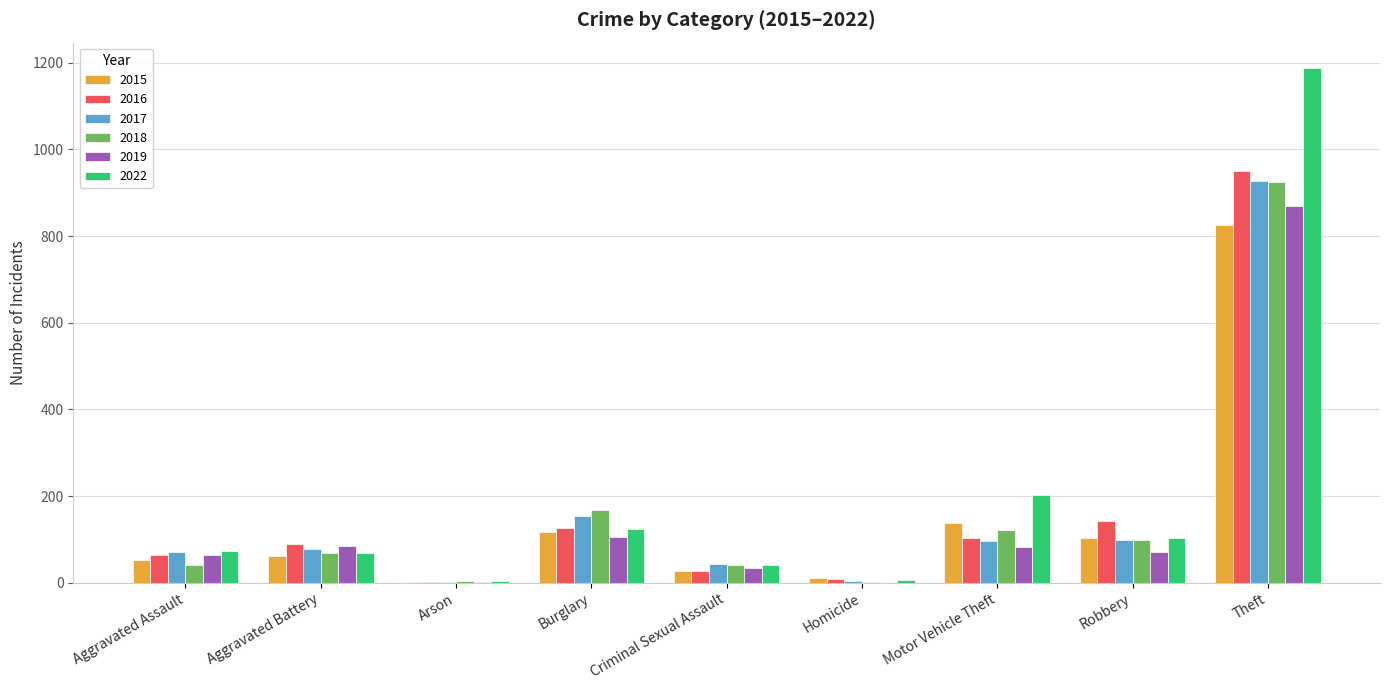

The 2016 series shows 89 at Aggravated Battery. True or false?

True